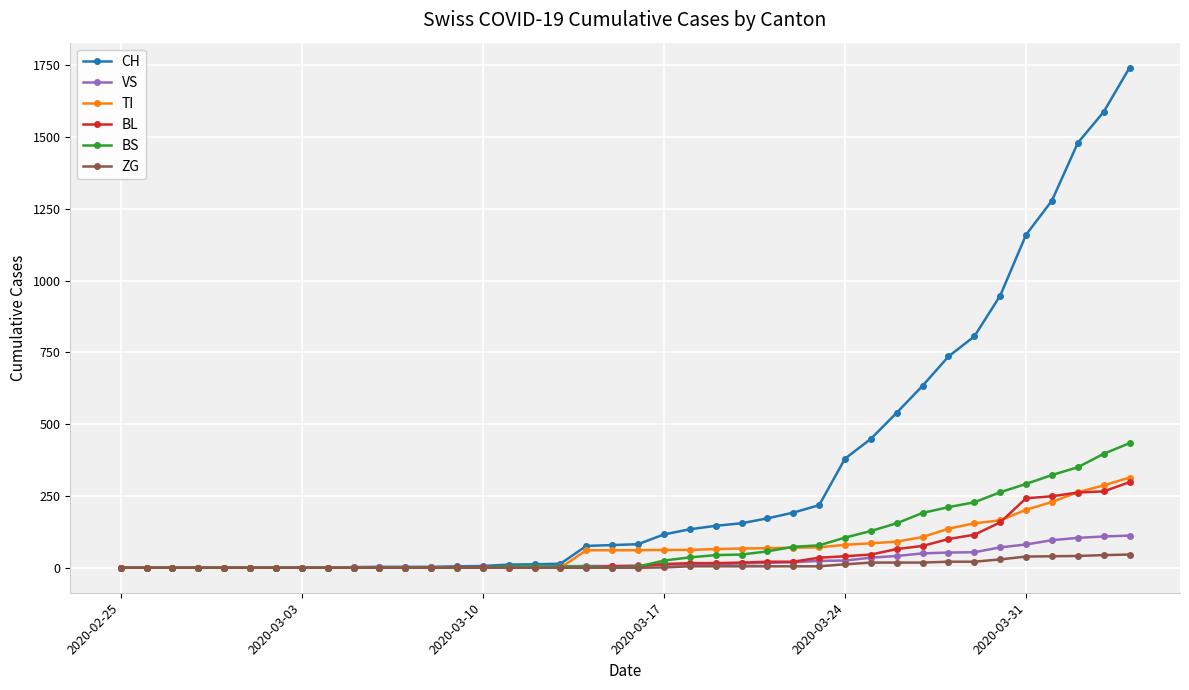

Which series has the largest range (max minus min)?

CH